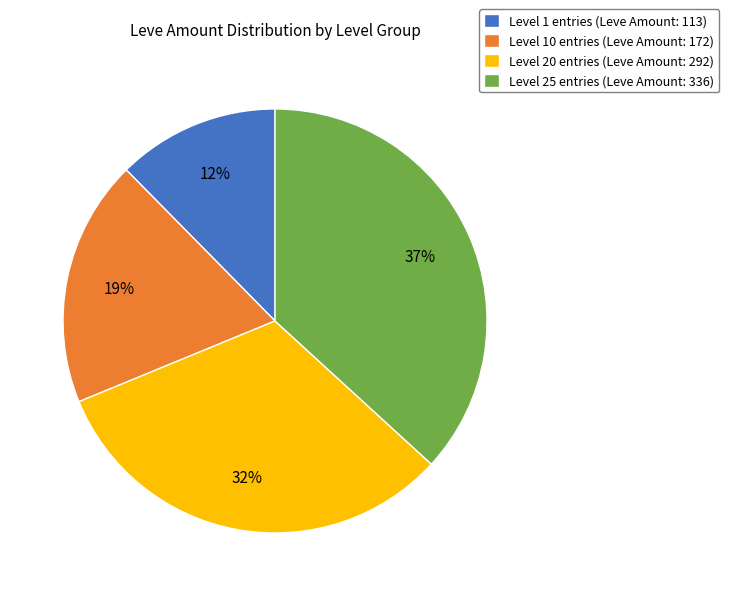

Approximately how many times larger is the value at Level 10 entries (Leve Amount: 172) compared to Level 20 entries (Leve Amount: 292)?

0.6